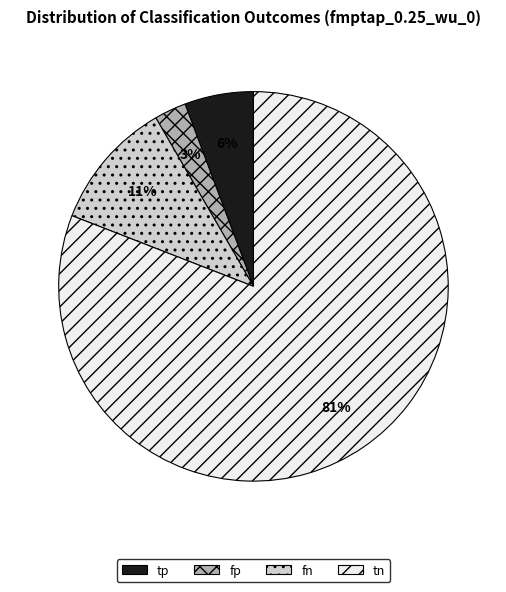

What is the smallest slice in the pie chart?

fp